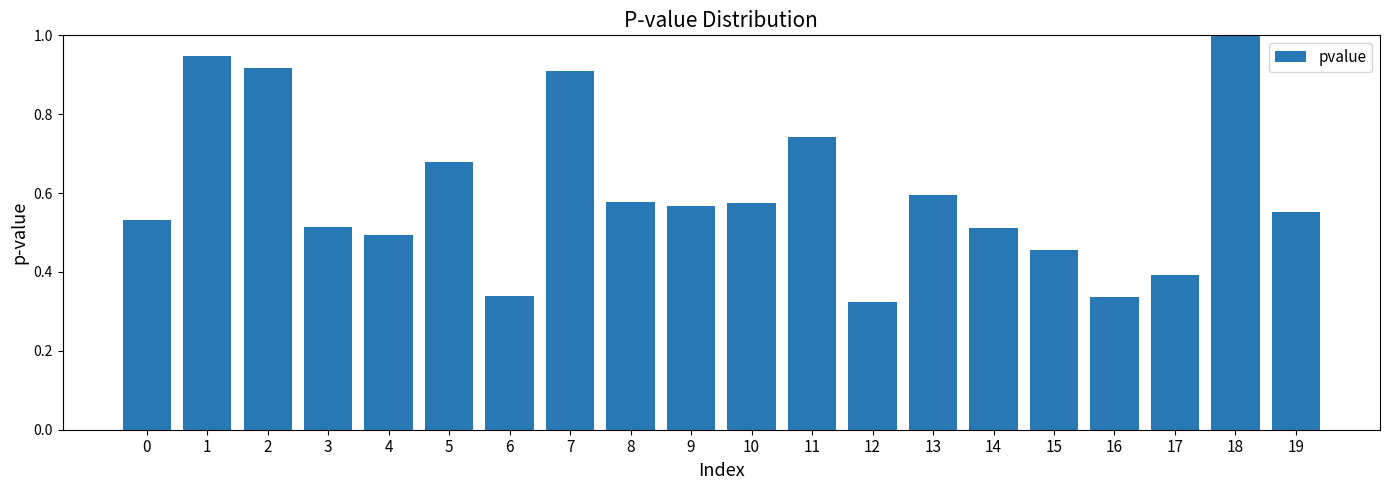

What is the change in value from 2 to 12?

-0.6